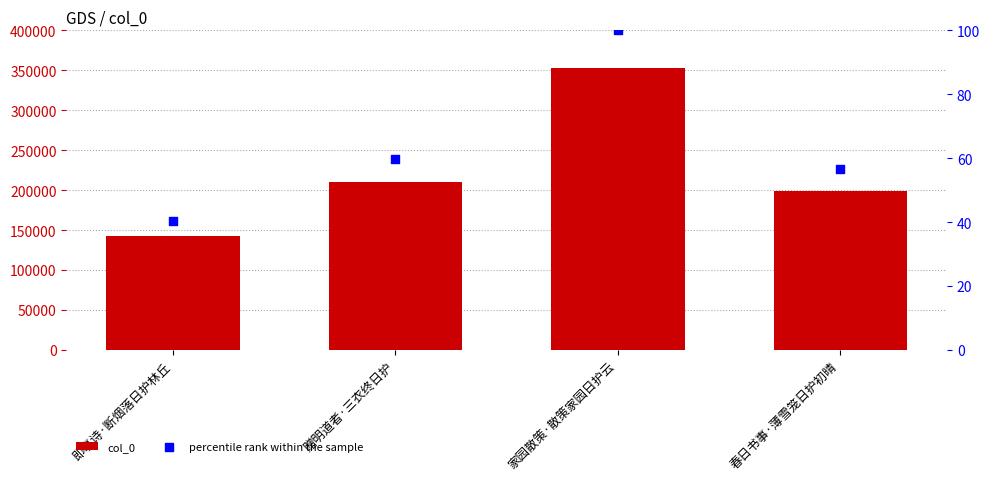

Is the value of col_0 at 即事诗·断烟落日护林丘 greater than the value of percentile rank within the sample at 赠明道者·三衣终日护?

Yes